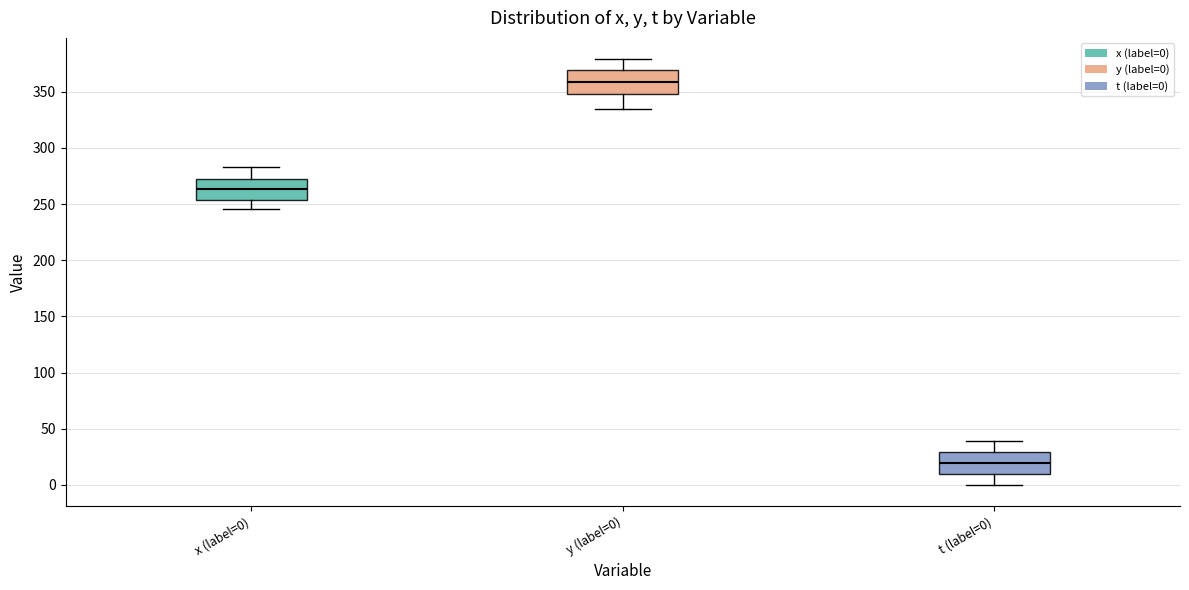

Reading left to right, transcribe this box plot: for each box, give where its median line is, the range the box spans, and where its two whiskers end, as read against the y-axis. The values are not printed on the chart, so give them approximately, as read against the axis.

x (label=0): median 265, box 255 to 270, whiskers 245 to 285
y (label=0): median 360, box 350 to 370, whiskers 335 to 380
t (label=0): median 20, box 10 to 30, whiskers 0 to 40